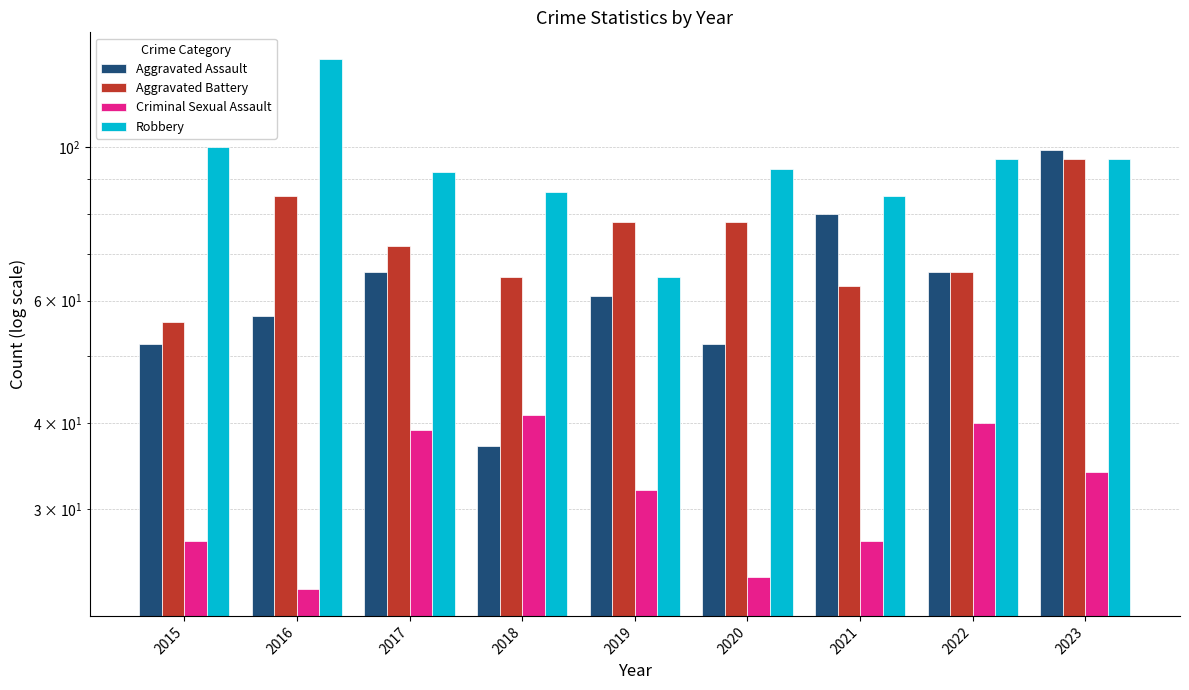

What is the spread (max minus min) of values at 2021?

58